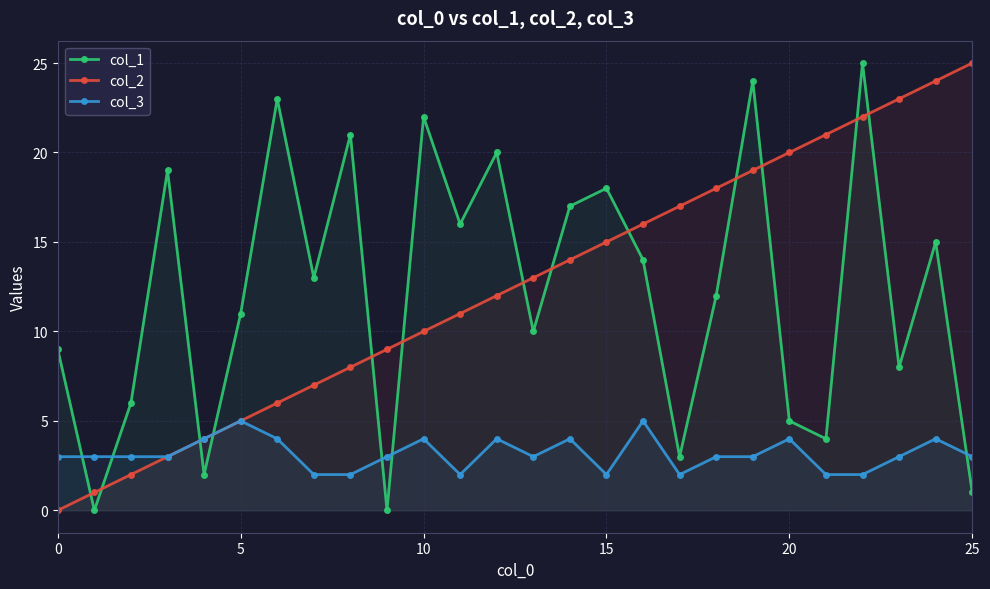

Is it true that col_2 equals 32 at 21?

False